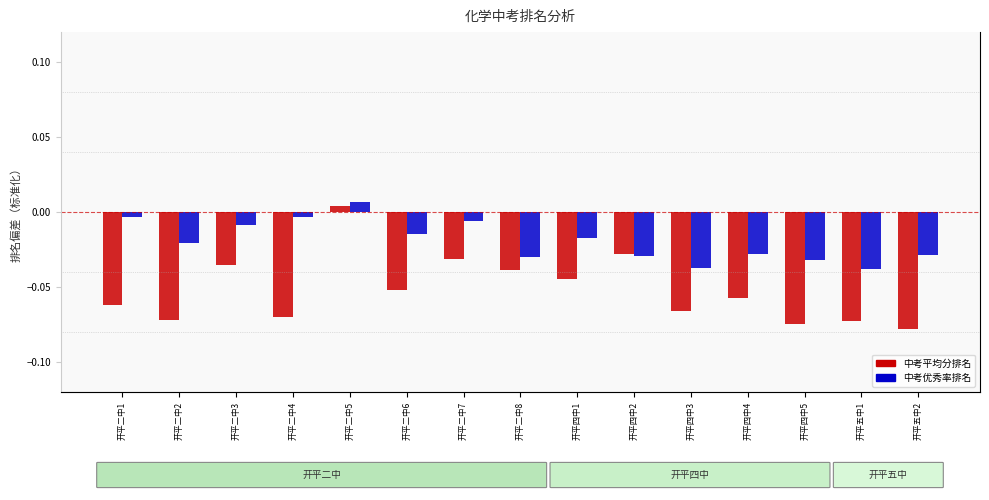

What is the total value across all series at 开平二中6?

-0.1